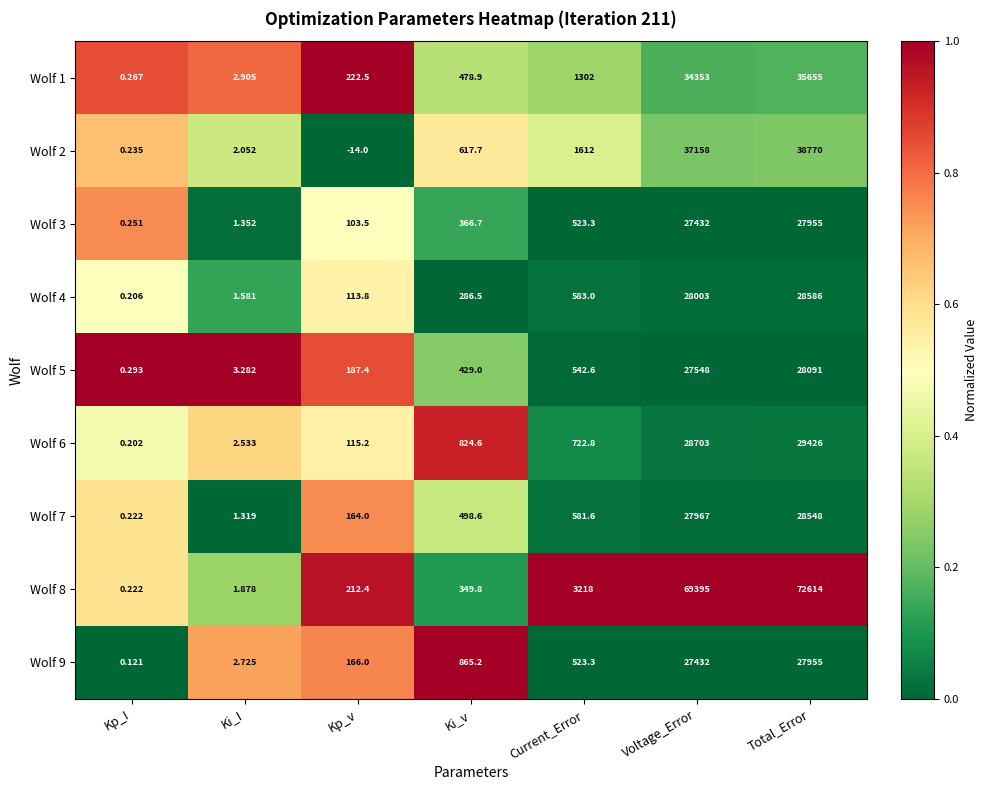

Which series changed the most between Kp_I and Total_Error?

Wolf 8